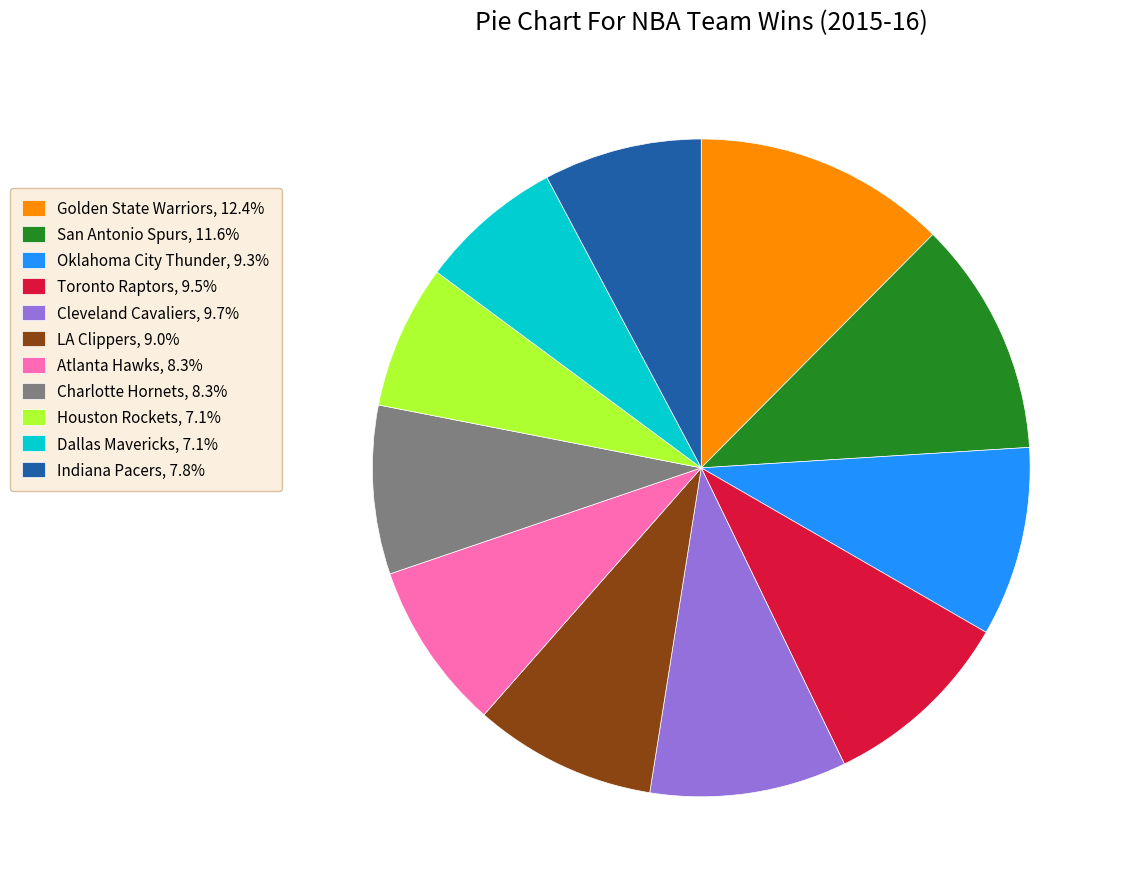

Count the number of slices in the pie.

11